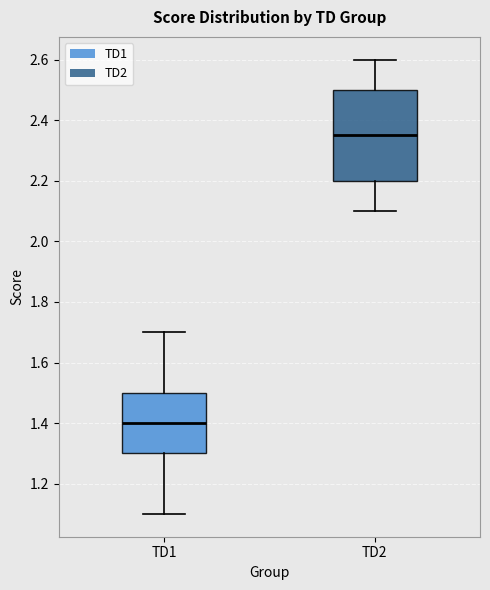

Comparing the boxes themselves (not the whiskers), which one is the tallest?

TD2